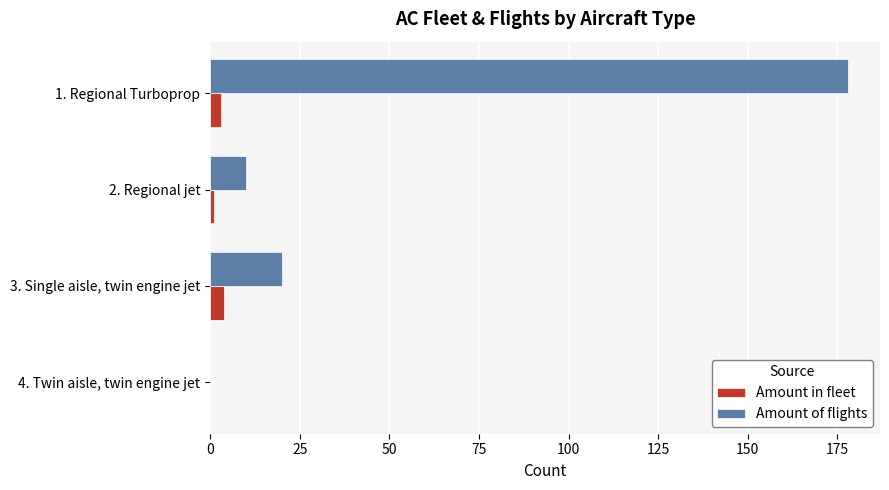

How many distinct data groups are displayed?

2